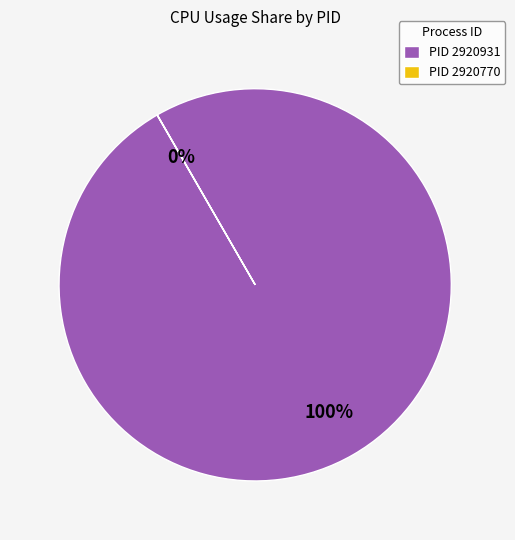

Which category has the biggest portion of the pie?

PID 2920931